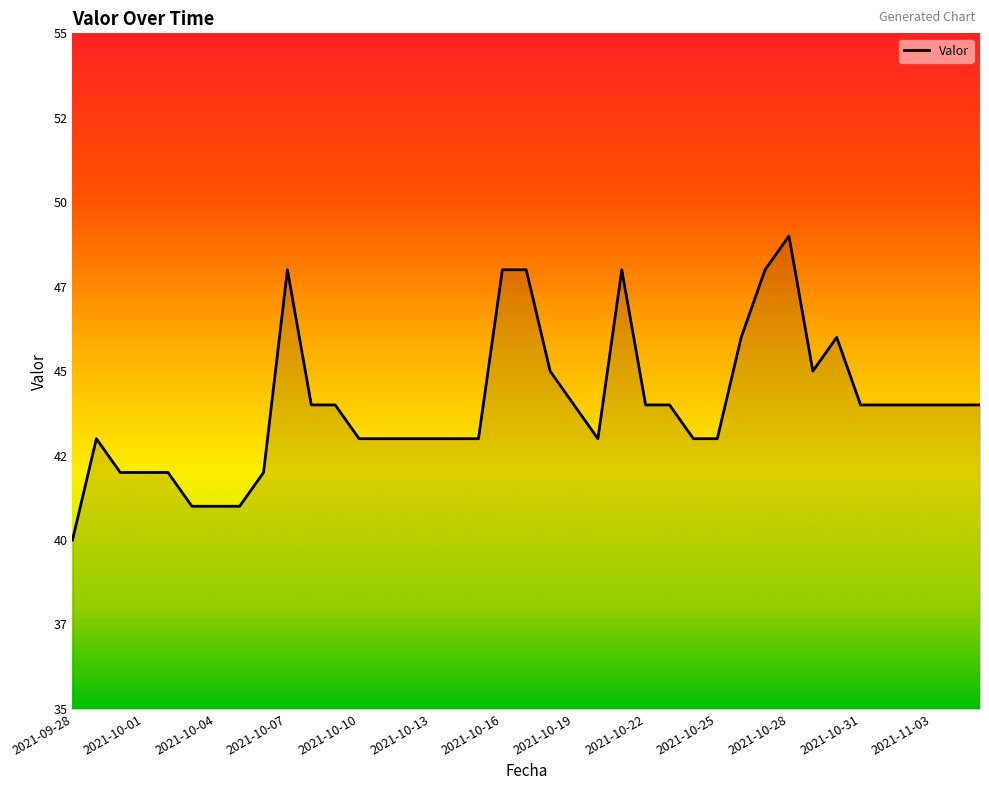

Rank the categories by value from highest to lowest.

2021-10-28, 2021-10-07, 2021-10-16, 2021-10-17, 2021-10-21, 2021-10-27, 2021-10-26, 2021-10-30, 2021-10-18, 2021-10-29, 2021-10-08, 2021-10-09, 2021-10-19, 2021-10-22, 2021-10-23, 2021-10-31, 2021-11-01, 2021-11-02, 2021-11-03, 2021-11-04, 2021-11-05, 2021-09-29, 2021-10-10, 2021-10-11, 2021-10-12, 2021-10-13, 2021-10-14, 2021-10-15, 2021-10-20, 2021-10-24, 2021-10-25, 2021-09-30, 2021-10-01, 2021-10-02, 2021-10-06, 2021-10-03, 2021-10-04, 2021-10-05, 2021-09-28